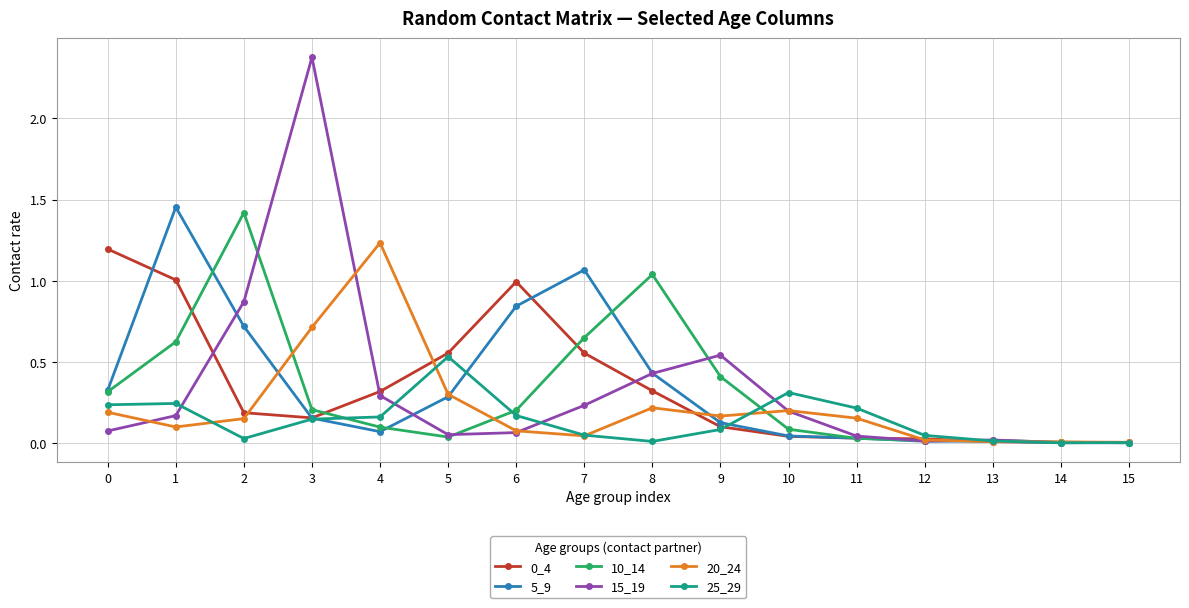

What is the total value across all series at 3?

3.8